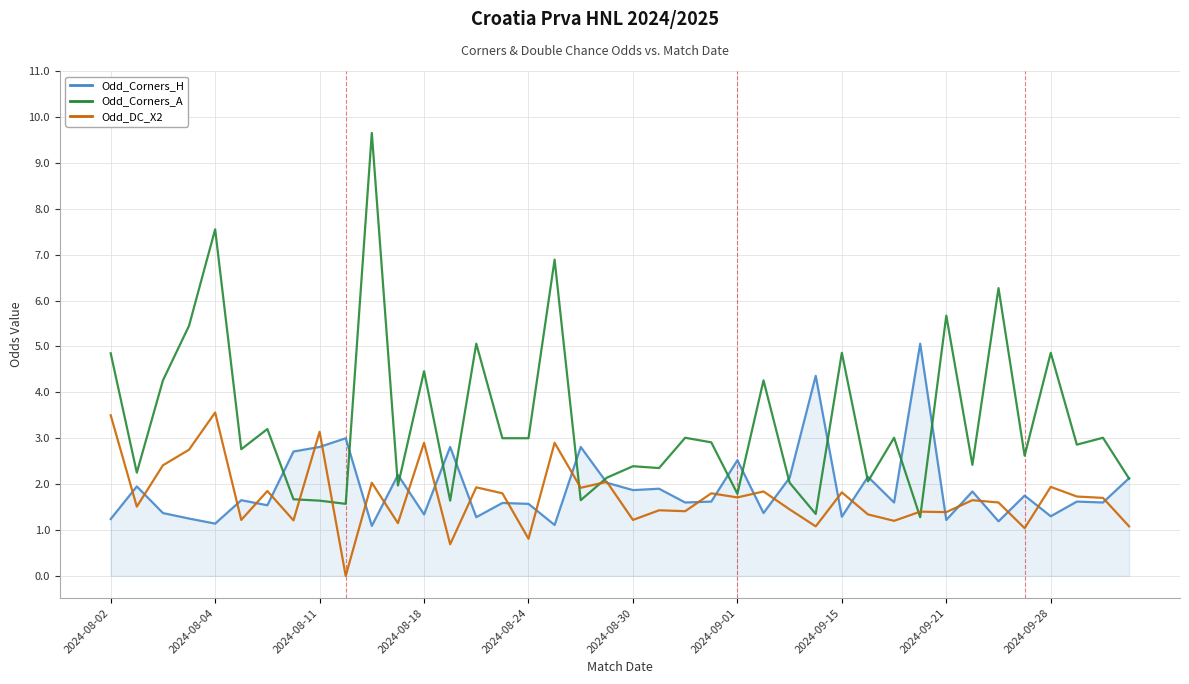

Which series has the largest total across all categories?

Odd_Corners_A